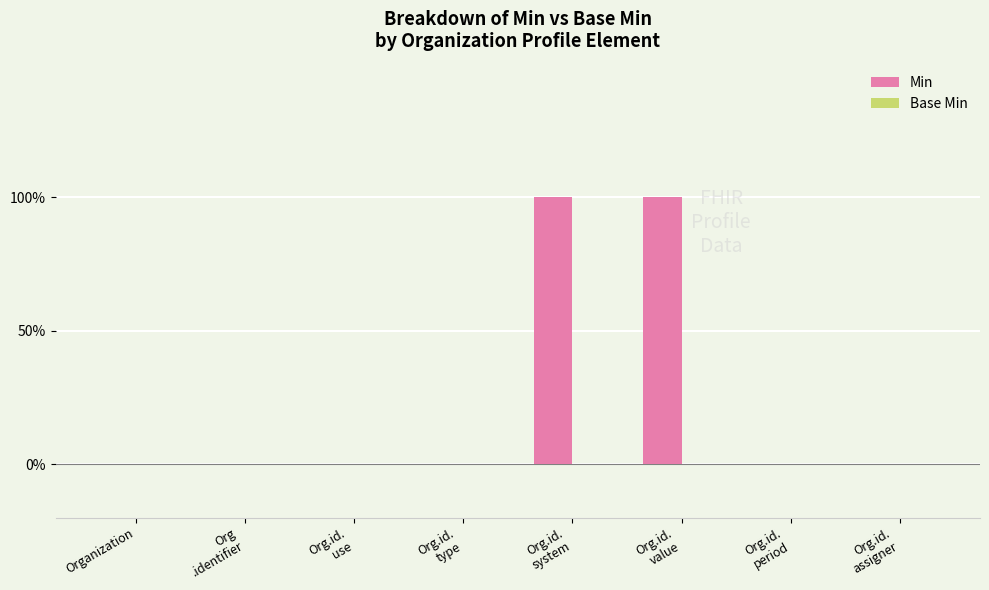

What position from the left is Org.id.
type?

4